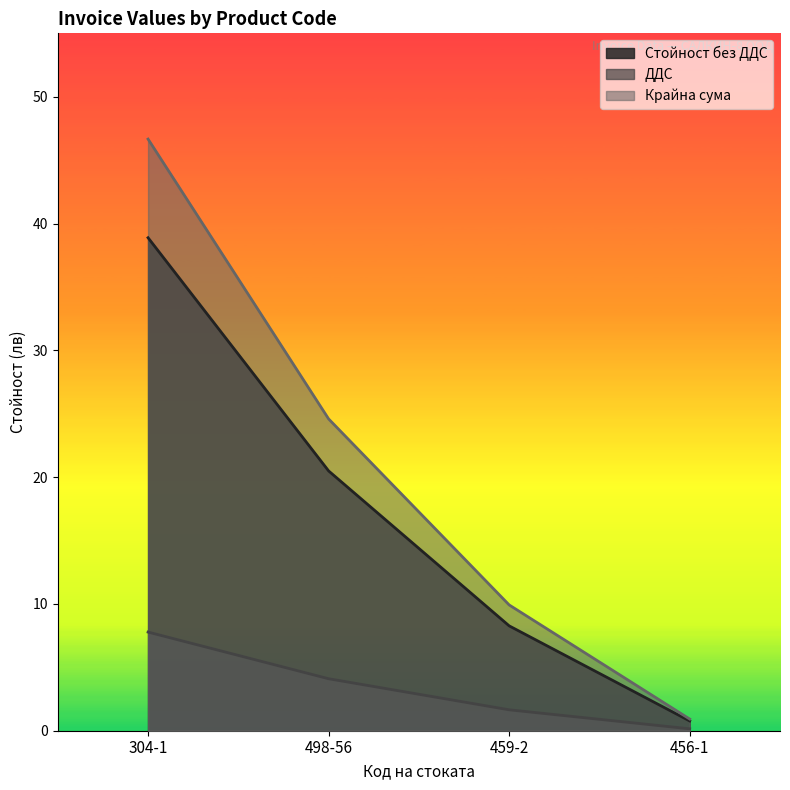

The ДДС series shows 0.2 at 456-1. True or false?

False